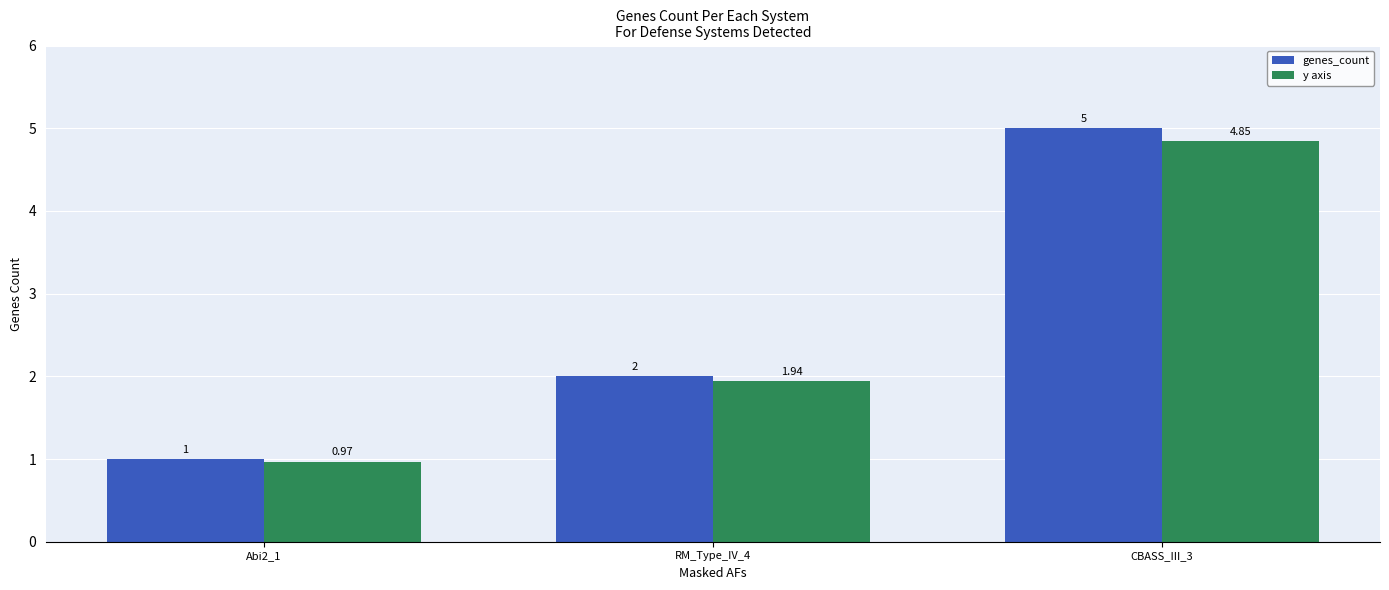

Which series has the widest spread of values?

genes_count